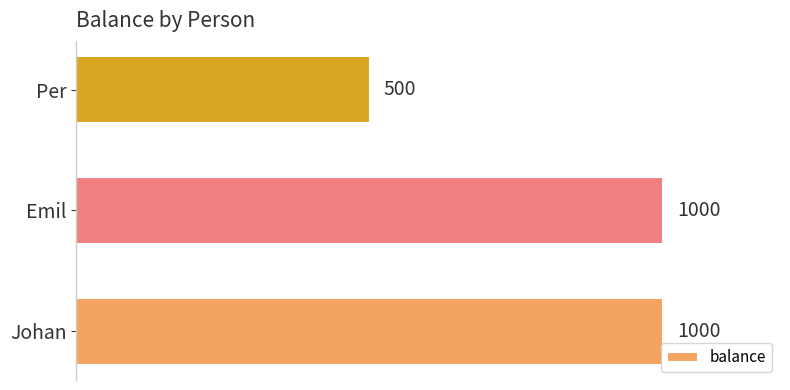

Reading bottom to top, extract all data points from this chart.

1000	1000	500